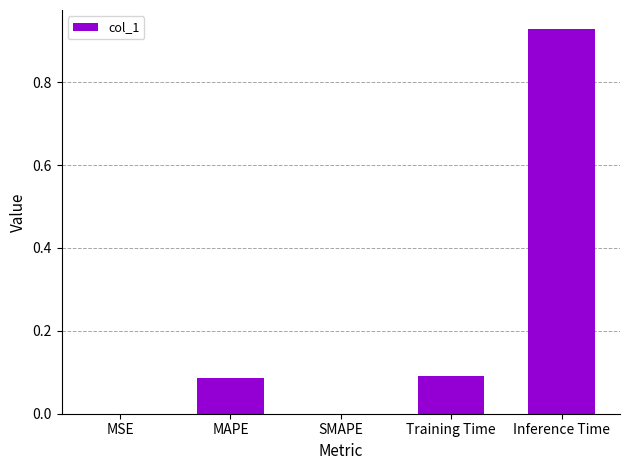

True or false: the data shows 0.1 at Training Time.

True